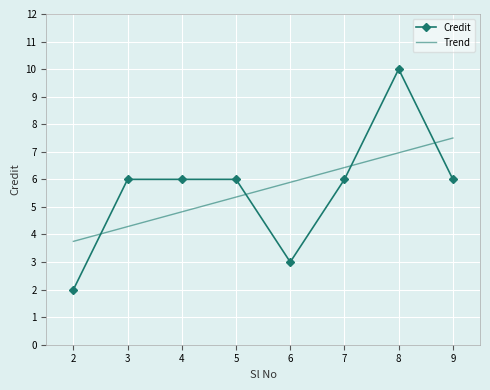

Rank the categories by value from highest to lowest.

8, 3, 4, 5, 7, 9, 6, 2